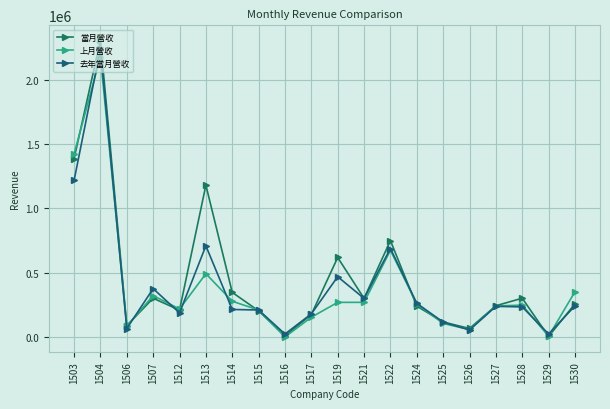

What is the value of the 當月營收 point at the 20th from the left?

258060